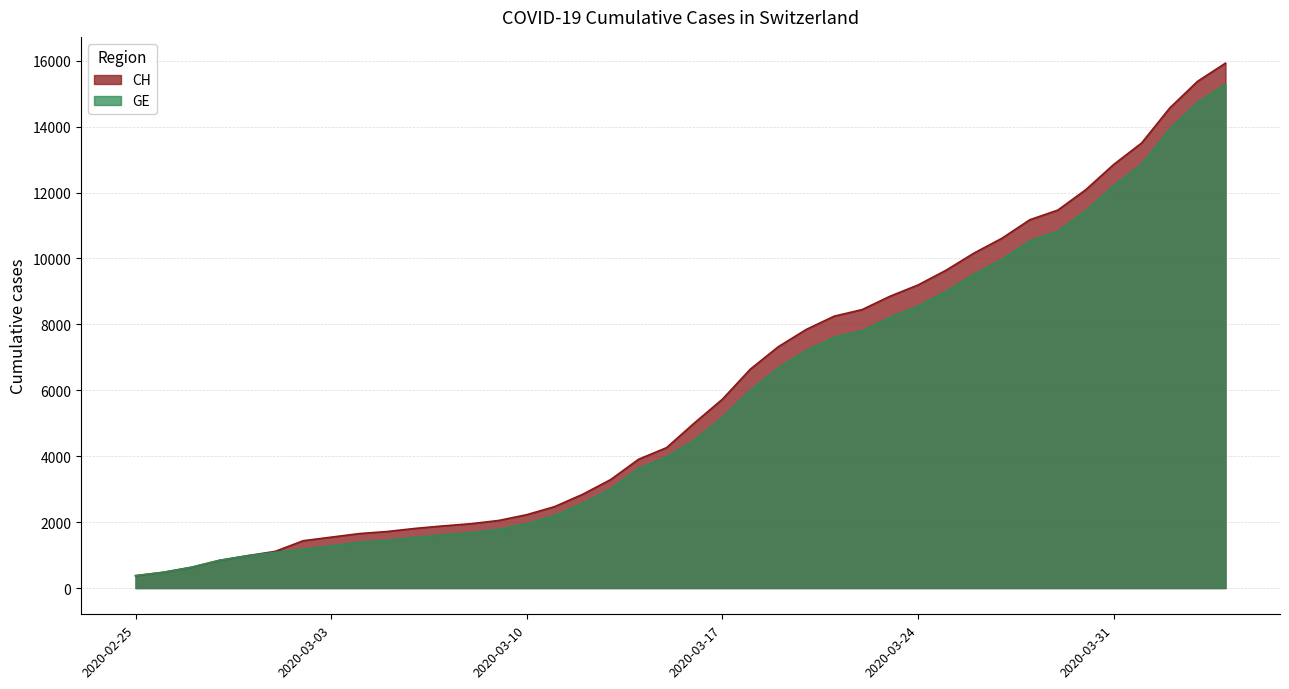

What is the difference between the maximum and minimum values in the CH series?

15551